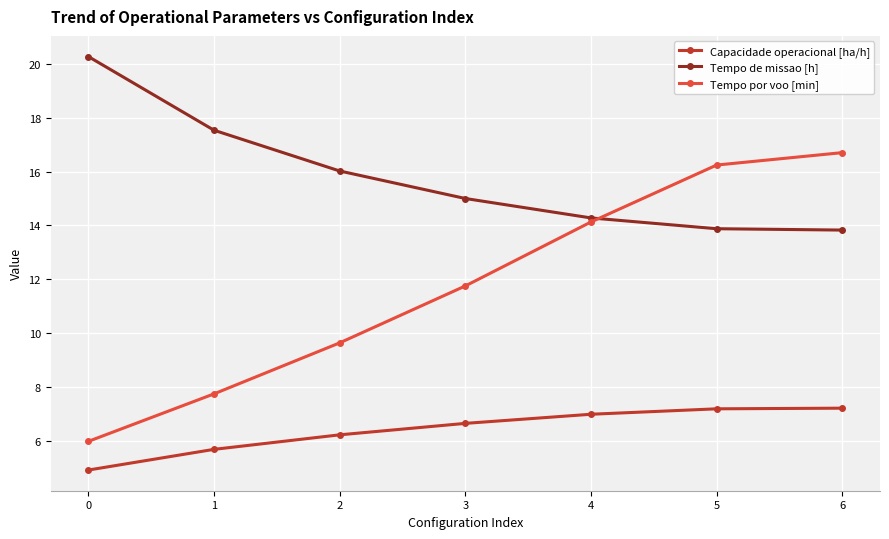

What is the greatest value displayed?

20.3